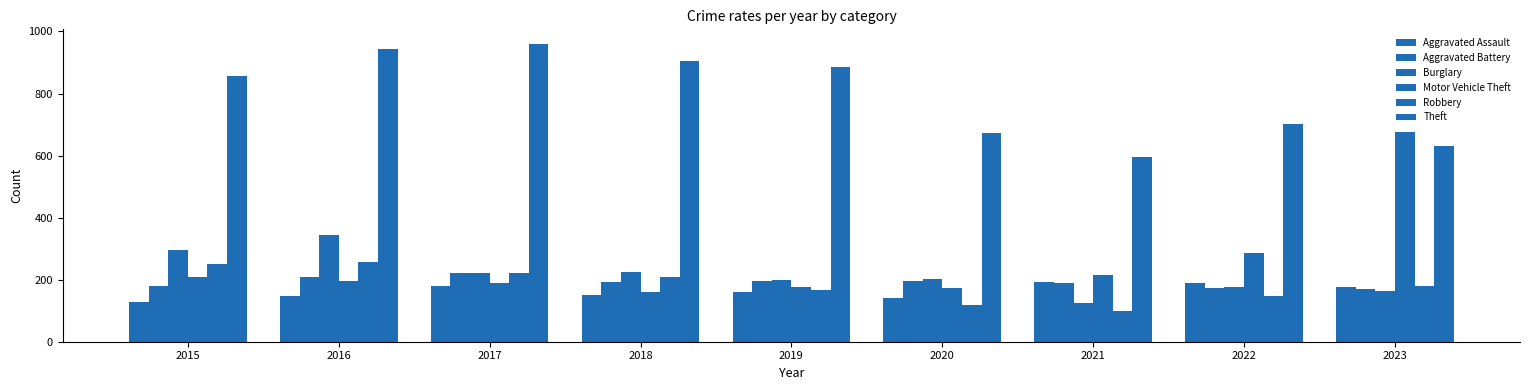

Are the bars horizontal?

No